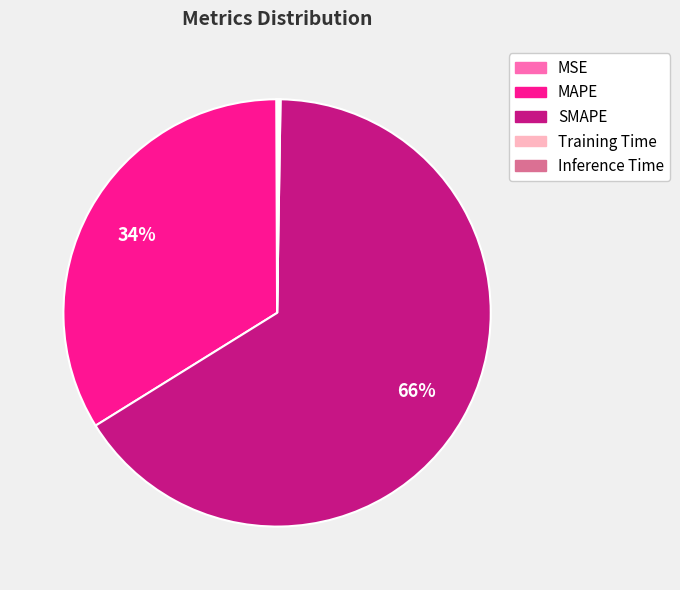

Does SMAPE account for over 50% of the chart?

Yes